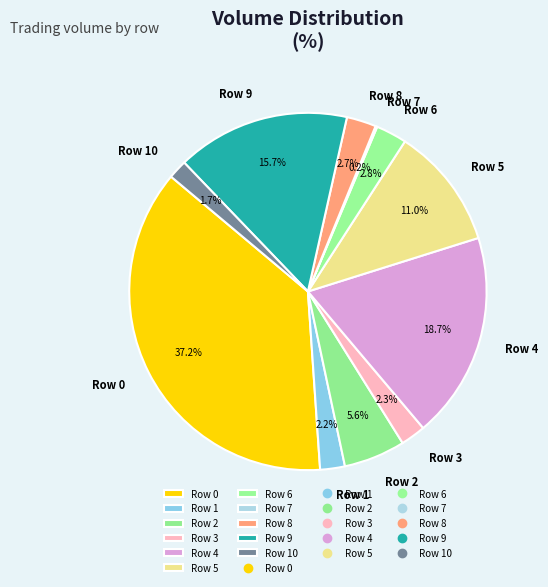

Does Row 2 account for over 50% of the chart?

No